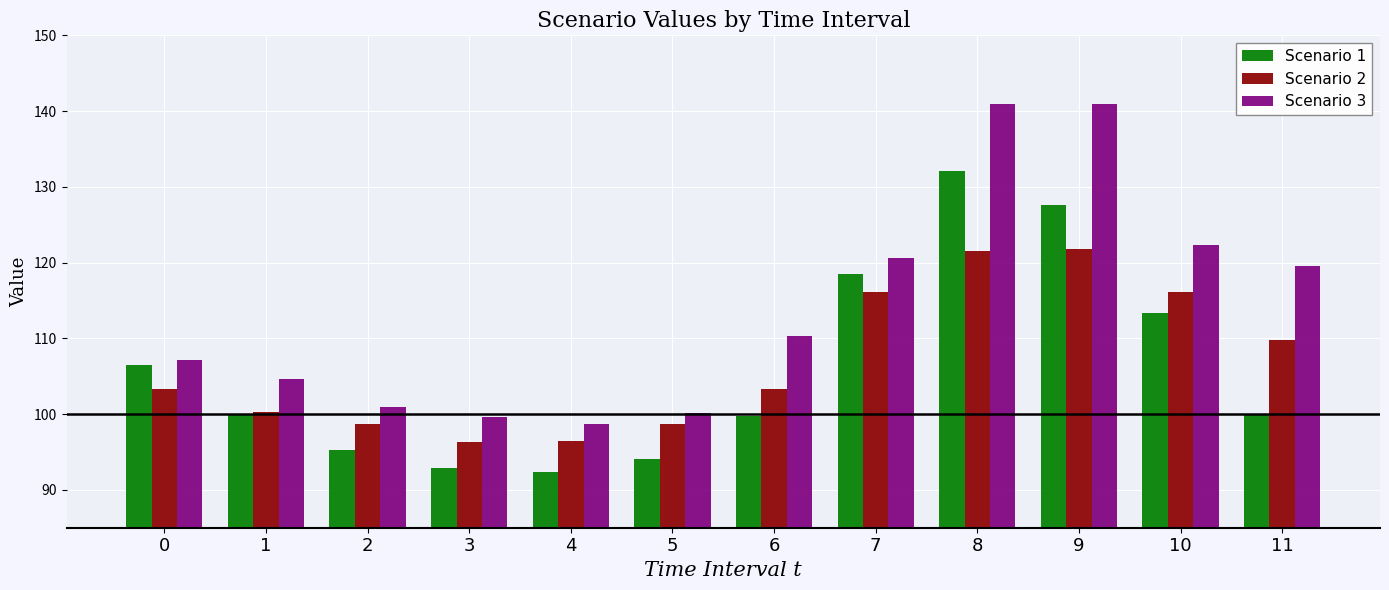

The Scenario 1 series shows 94.1 at 5. True or false?

True